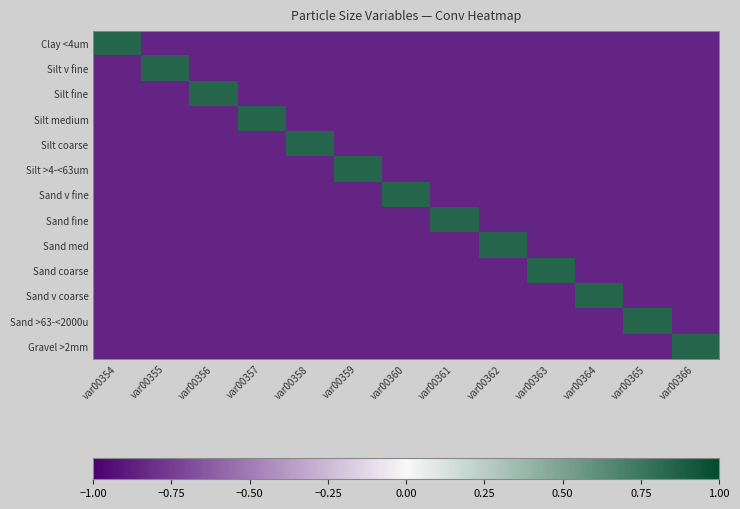

What is the greatest value displayed?

0.8